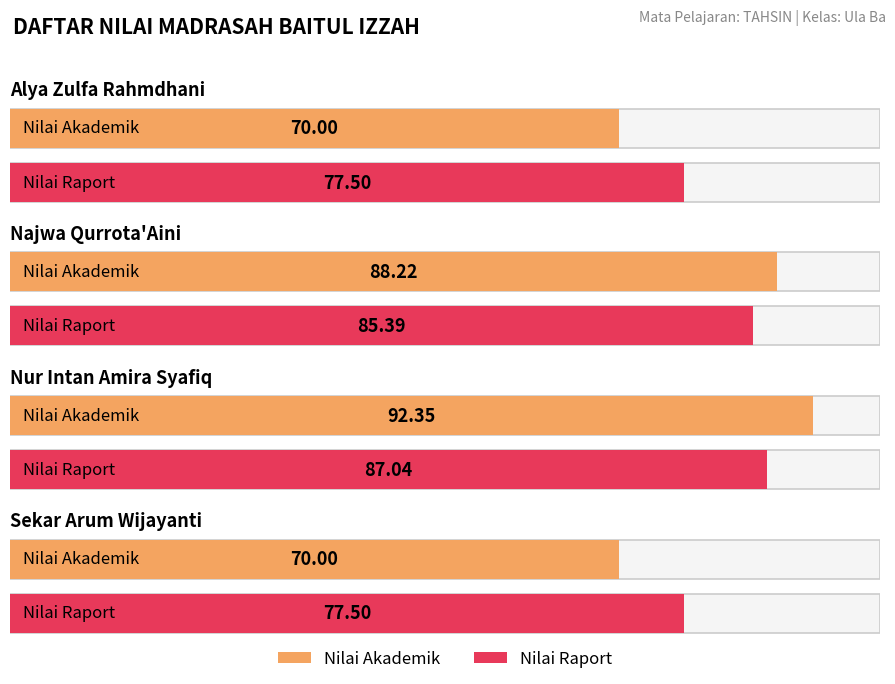

Reading right to left, extract all data points from this chart.

Nilai Akademik: Sekar Arum Wijayanti=70.0	Nur Intan Amira Syafiq=92.3	Najwa Qurrota'Aini=88.2	Alya Zulfa Rahmdhani=70.0
Nilai Raport: Sekar Arum Wijayanti=77.5	Nur Intan Amira Syafiq=87.0	Najwa Qurrota'Aini=85.4	Alya Zulfa Rahmdhani=77.5